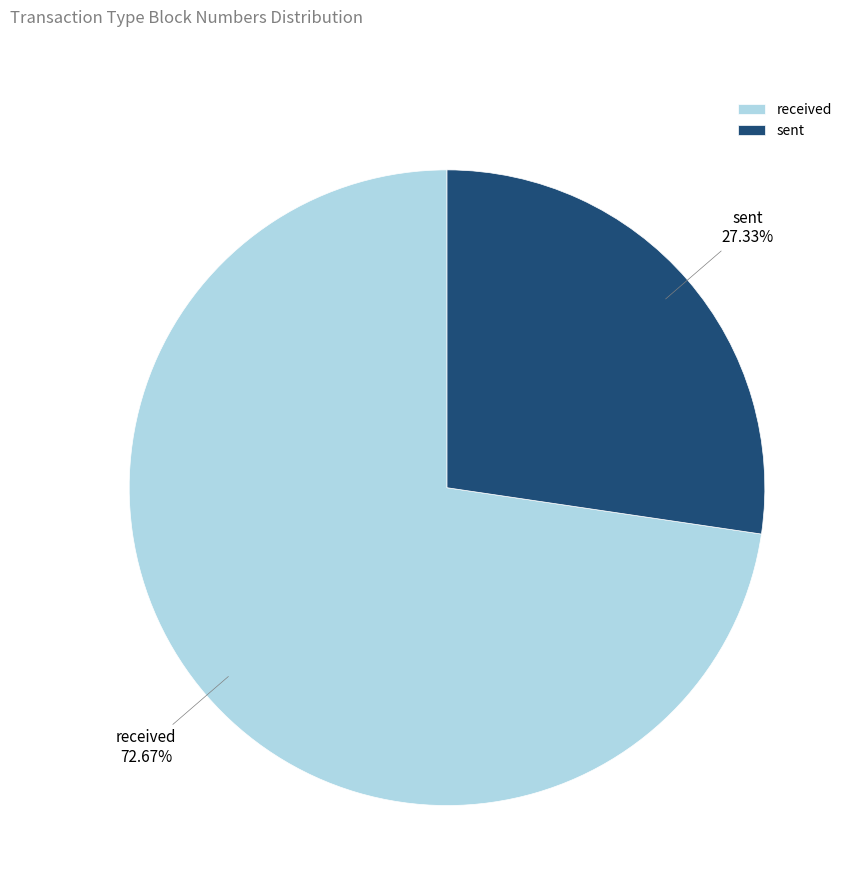

Approximately how many times larger is the value at received compared to sent?

2.7